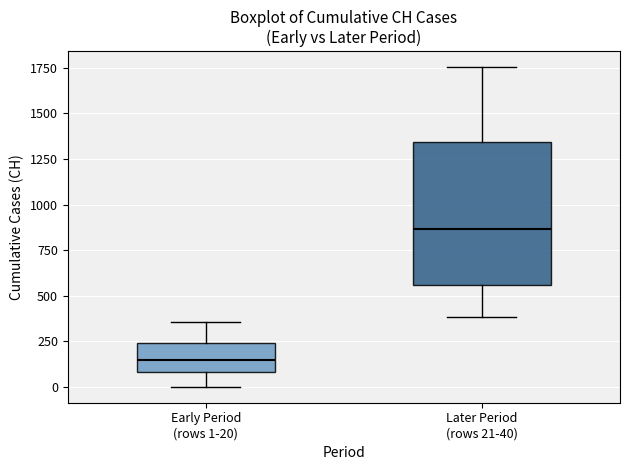

Which box's median line is the lowest?

Early Period (rows 1-20)